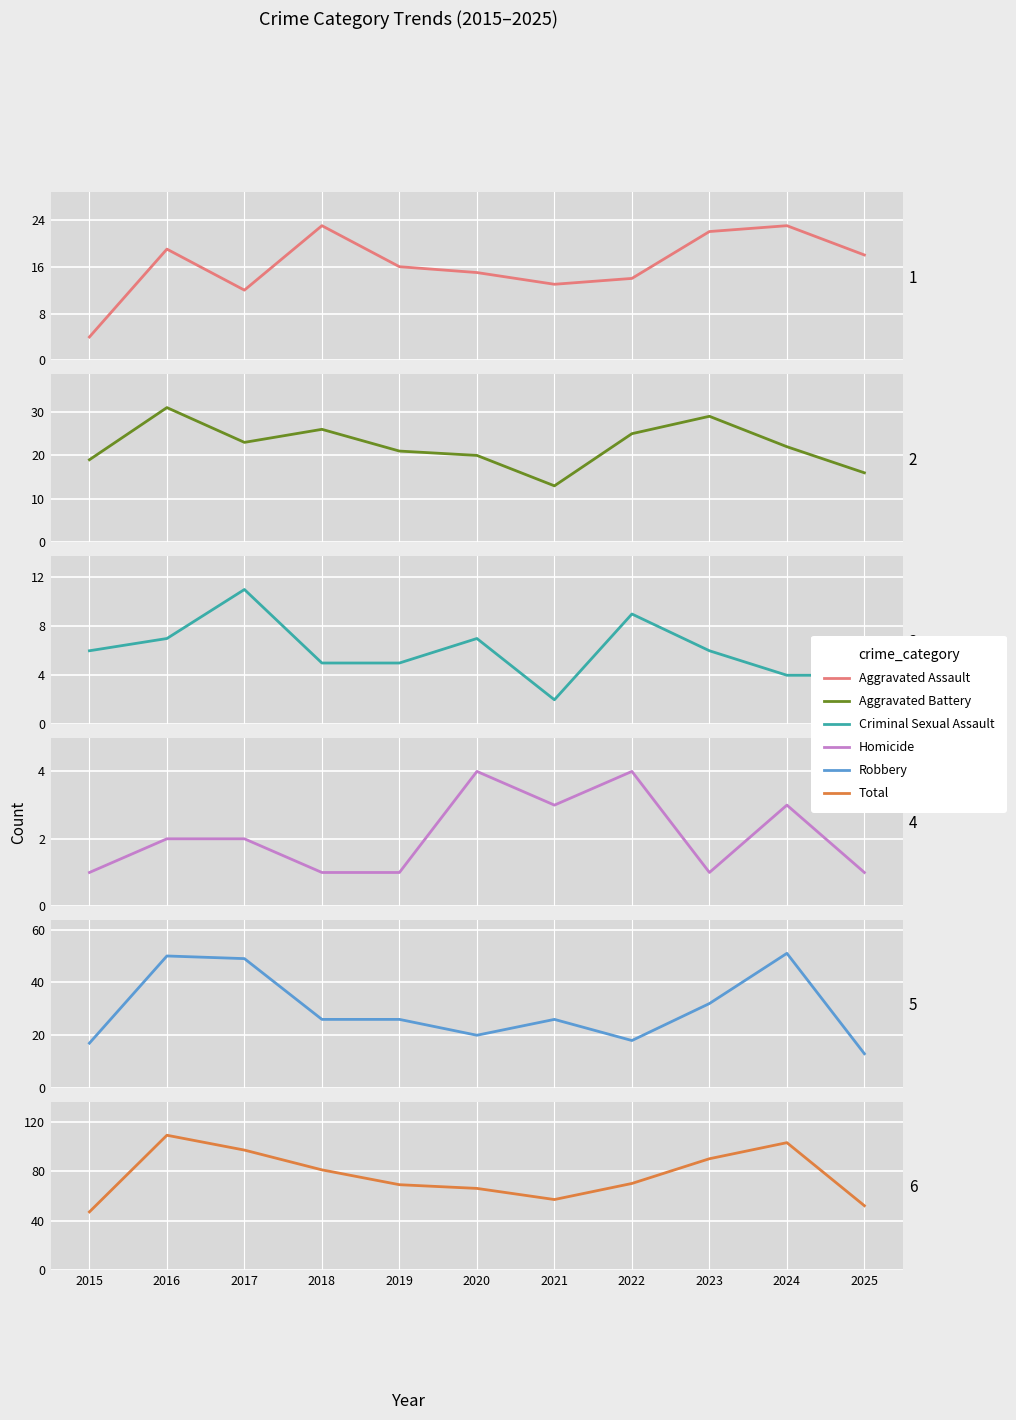

What is the difference between the second highest and minimum values in the Homicide series?

3